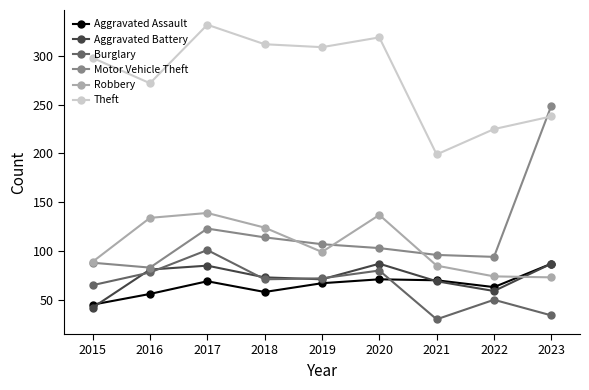

How many series are shown in this chart?

6